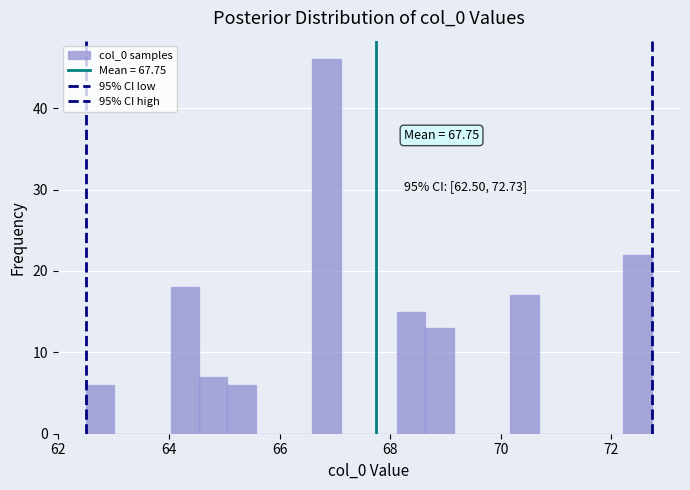

Around what value on the x-axis is the tallest bar? Give the approximate position of its centre, as read against the axis.

66.8